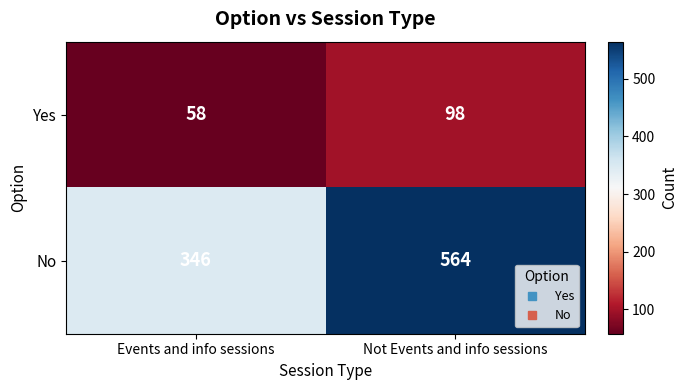

How many distinct data groups are displayed?

2